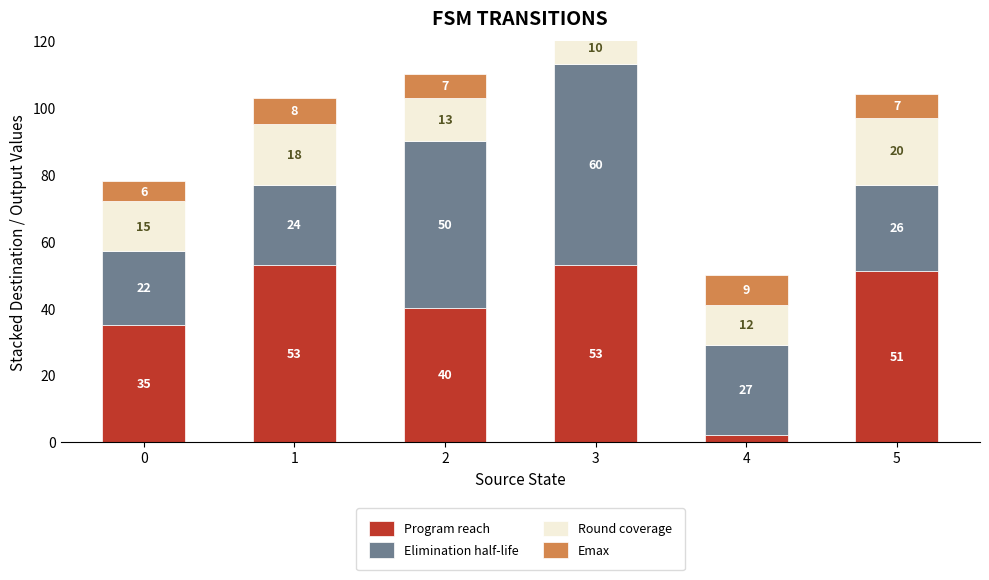

Rank the categories by Program reach value from lowest to highest.

4, 0, 2, 5, 1, 3